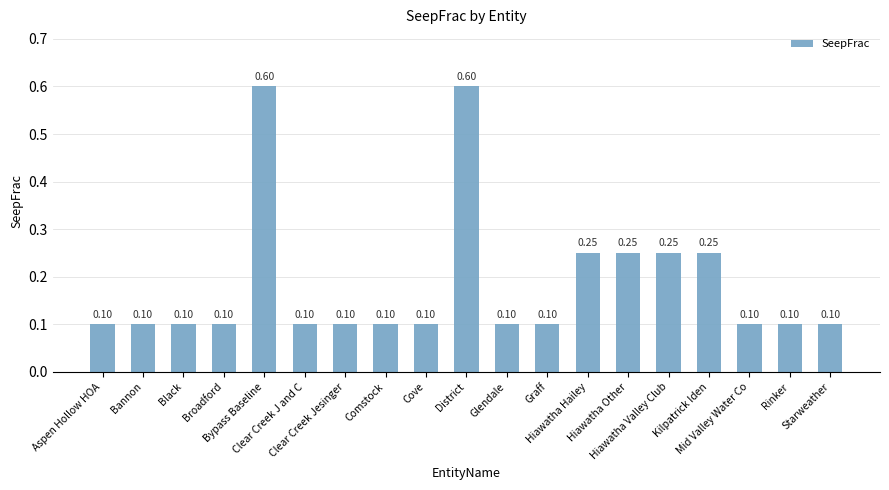

Does the chart contain stacked bars?

No